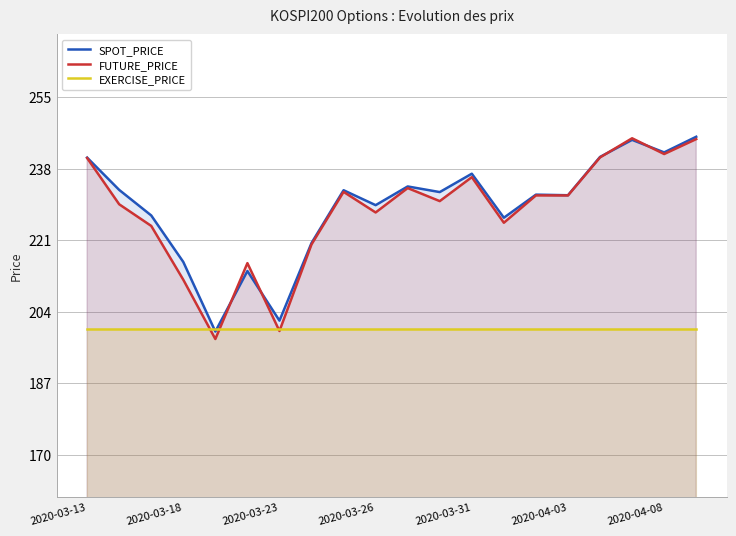

What is the minimum value for FUTURE_PRICE?

197.5